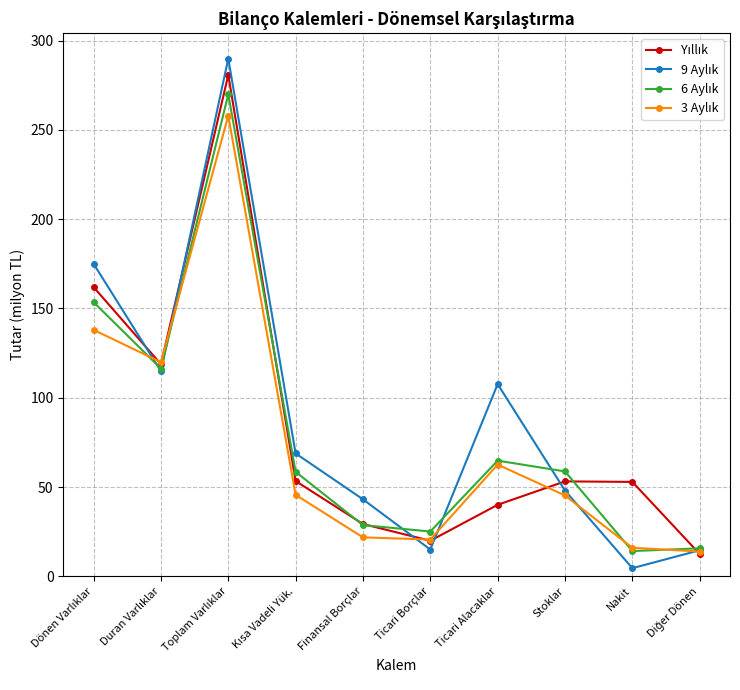

Does the chart have visible grid lines?

Yes